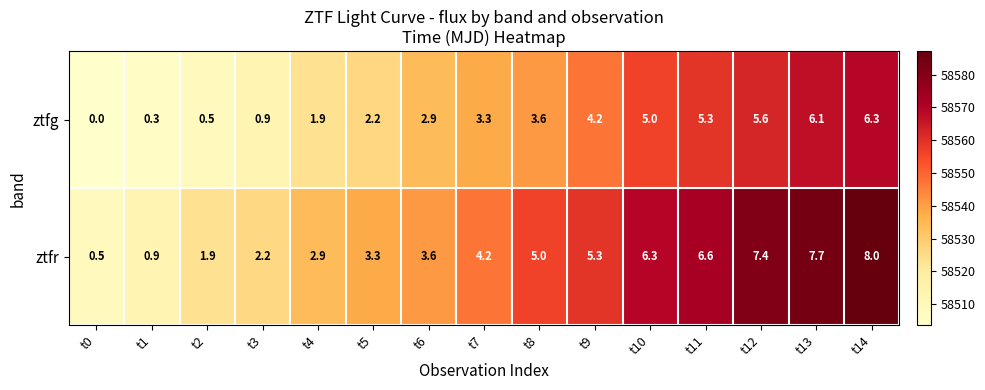

At which category is the sum across all series the highest?

t14